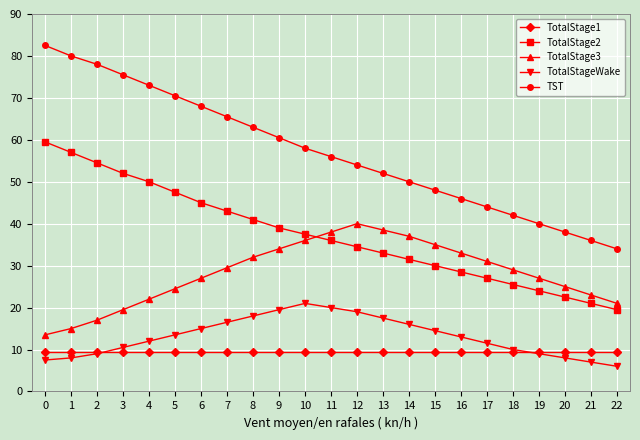

Where does the TotalStageWake series first go above 13?

5